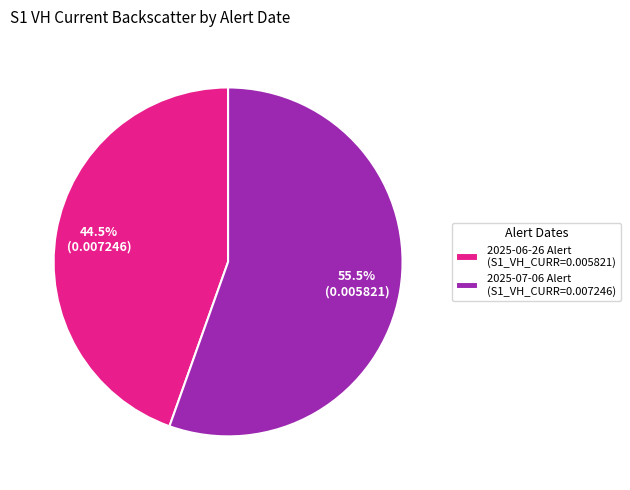

Rank the categories by value from highest to lowest.

2025-07-06 Alert (S1_VH_CURR=0.007246), 2025-06-26 Alert (S1_VH_CURR=0.005821)